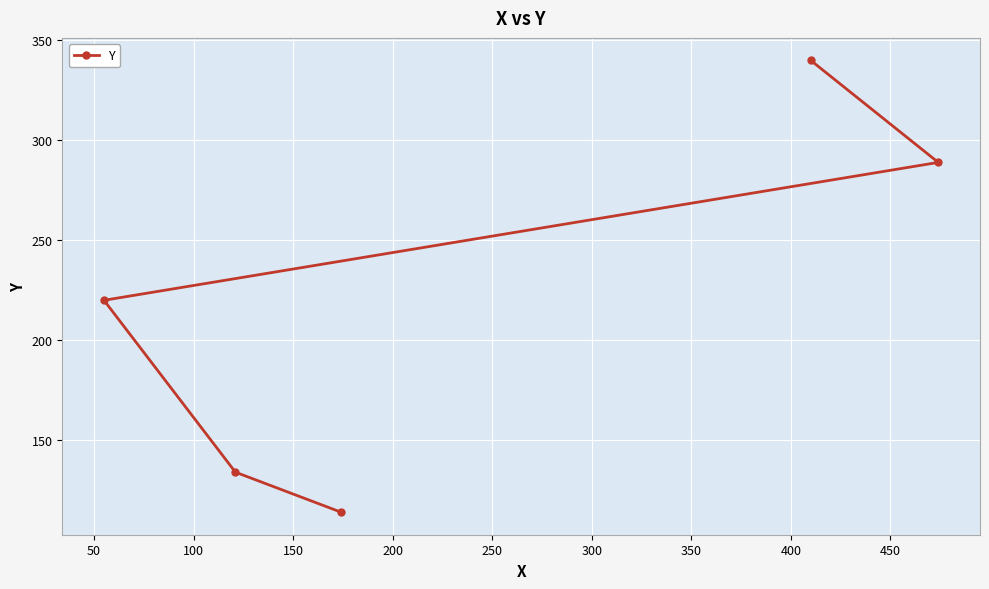

What is the maximum value shown in the chart?

340